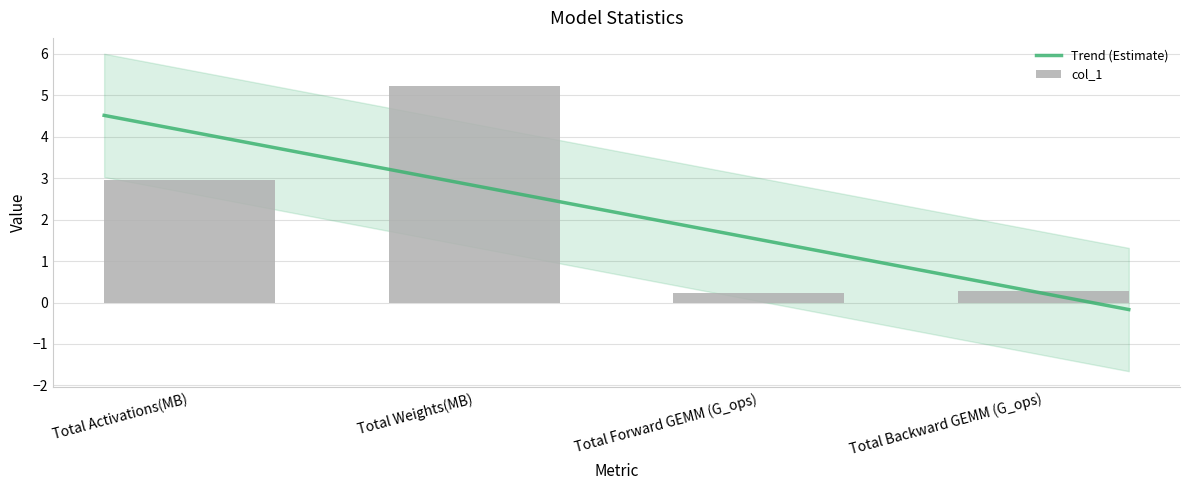

What is the difference between the maximum and minimum values?

5.0